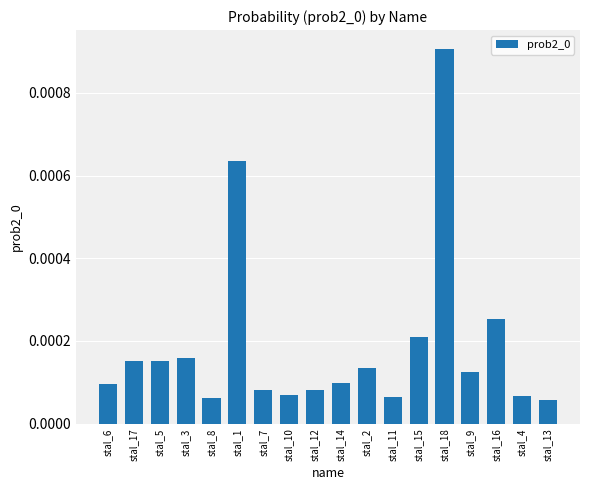

What is the label of the 17th bar from the right?

stal_17